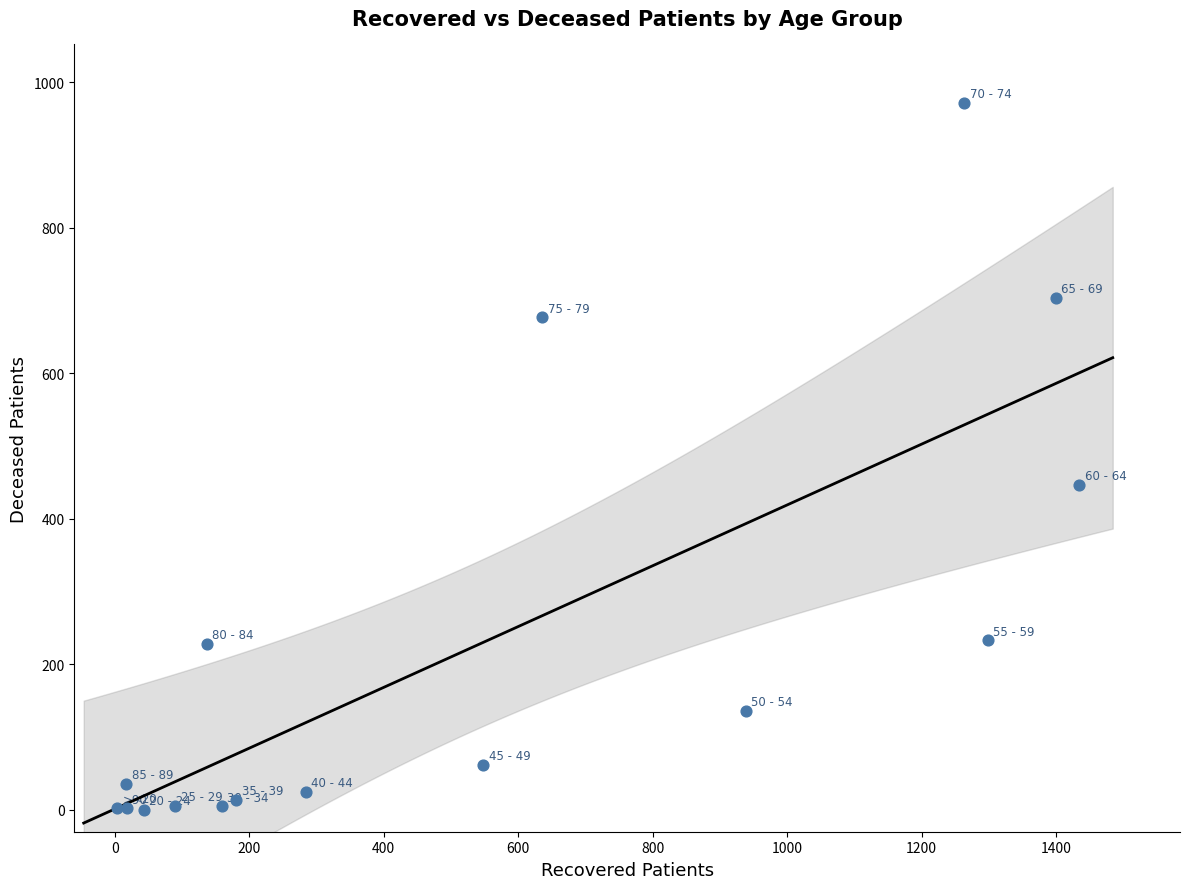

What Y value in the scatter plot is closest to 486?

447